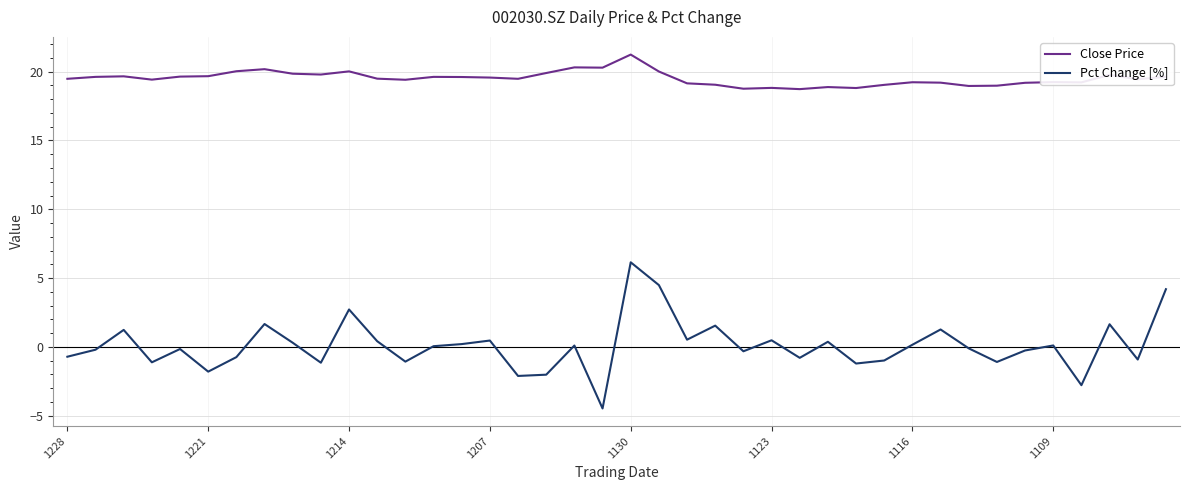

What is the difference between the maximum and minimum values in the Pct Change [%] series?

10.6